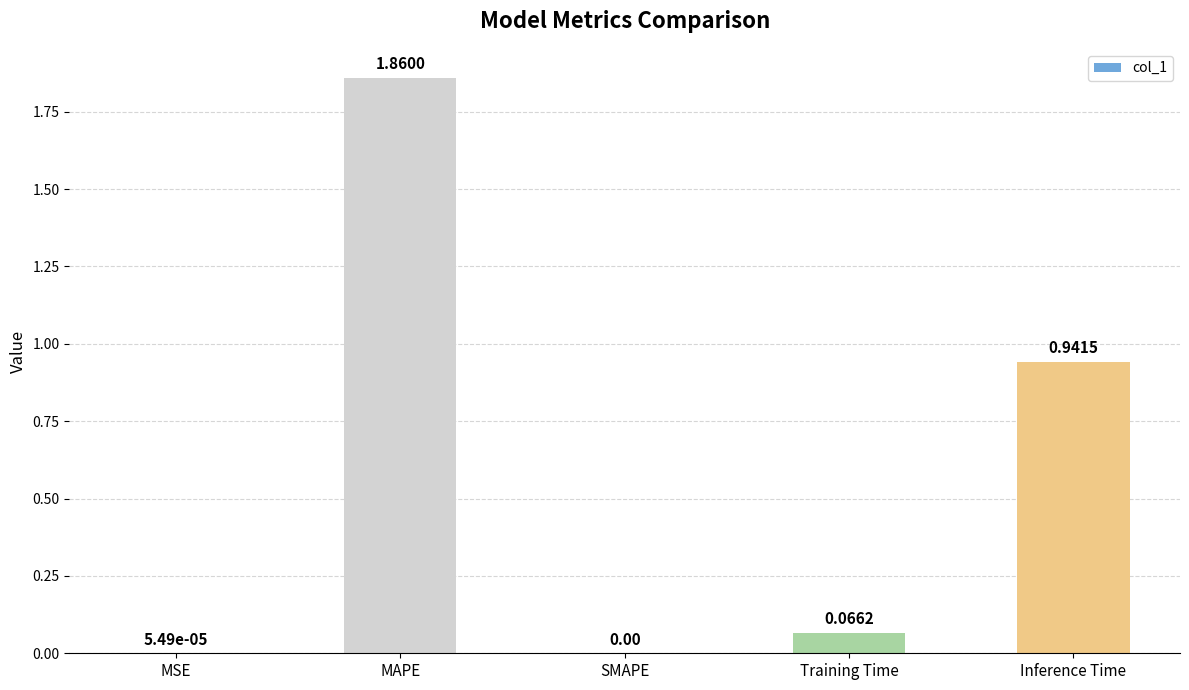

What is the change in value from SMAPE to Training Time?

+0.1